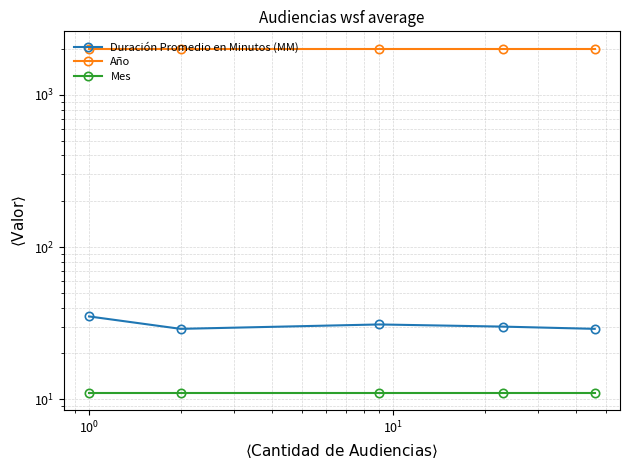

True or false: Duración Promedio en Minutos (MM) and Mes intersect in this chart.

False